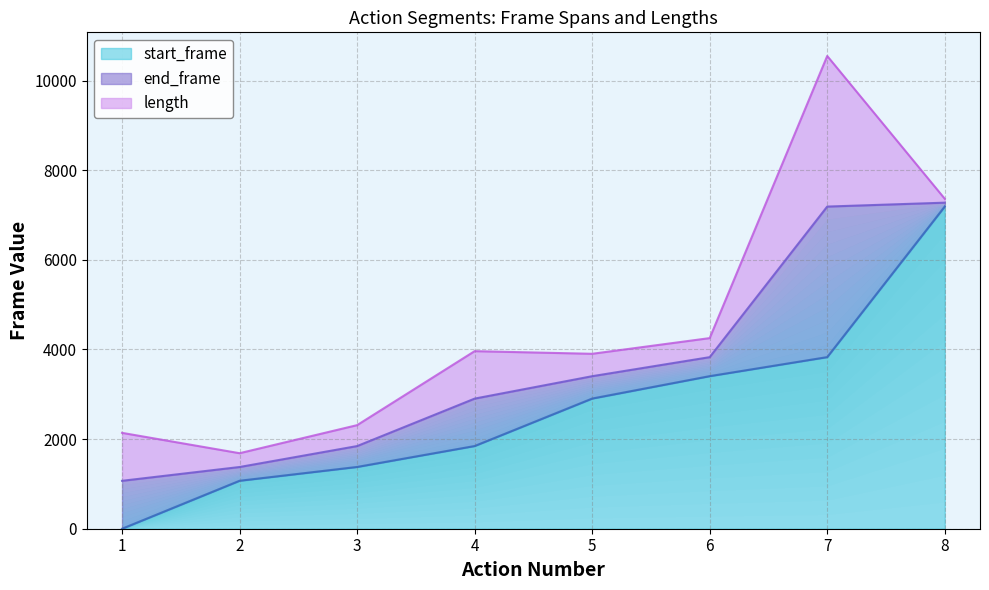

The value of end_frame at 3 is 3051. True or false?

False